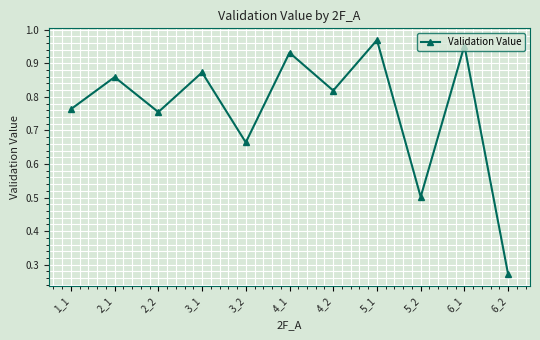

Is it true that the value at 4_1 is 0.4?

False